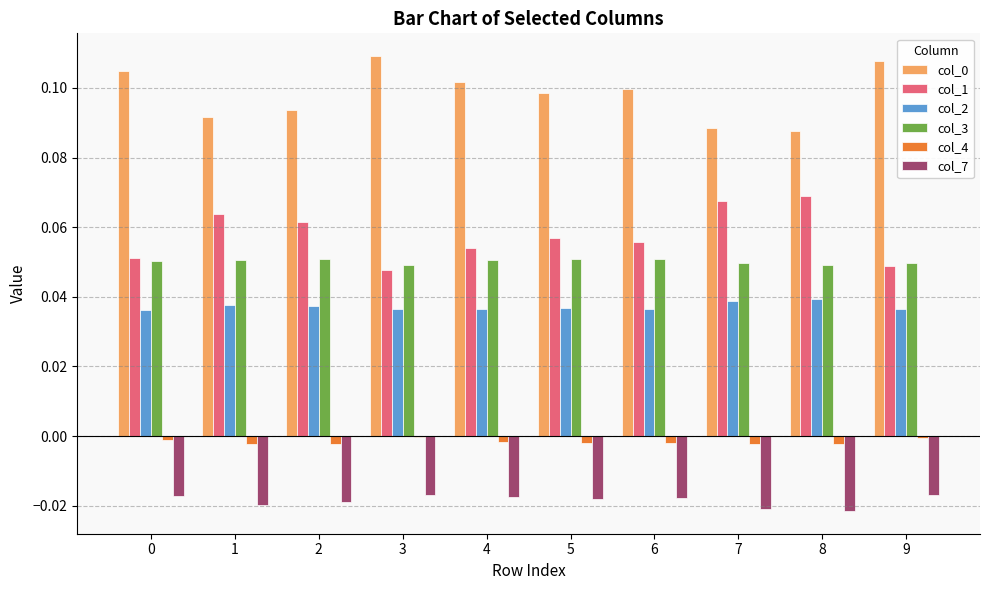

Is it true that col_2 equals 0.0 at 8?

True